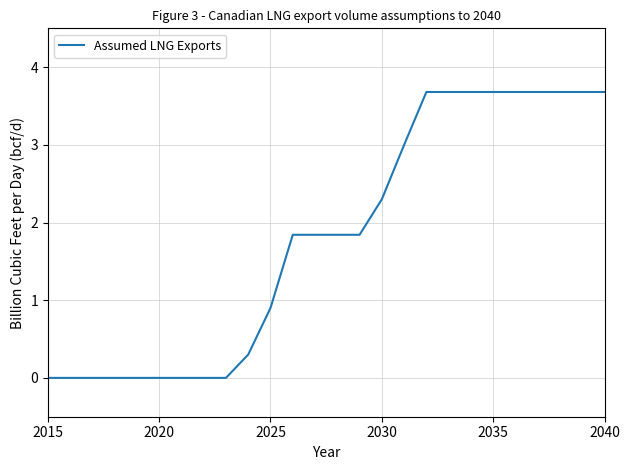

What is the maximum value shown in the chart?

3.7